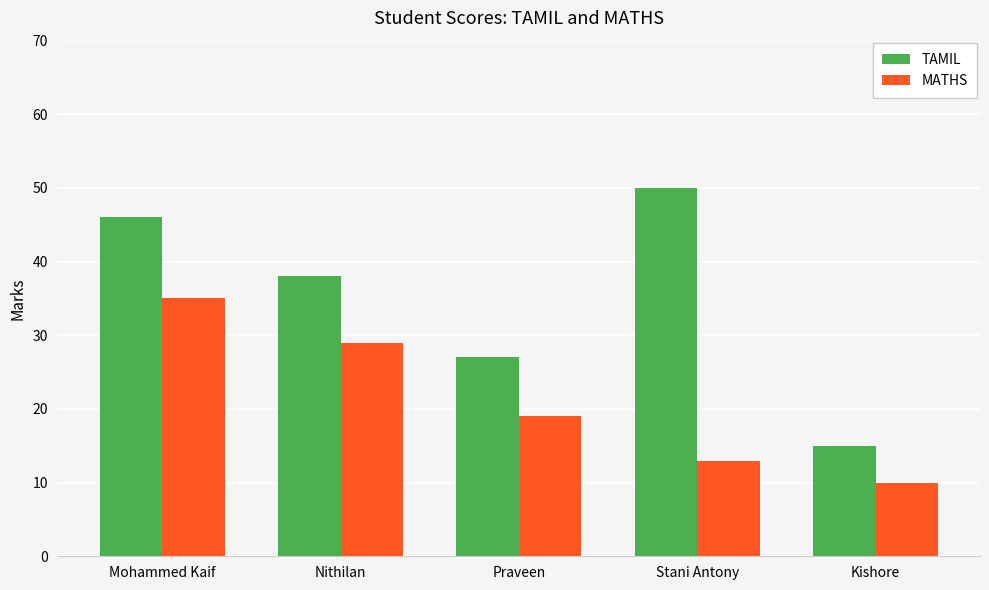

True or false: MATHS has a value of 13 at Stani Antony.

True